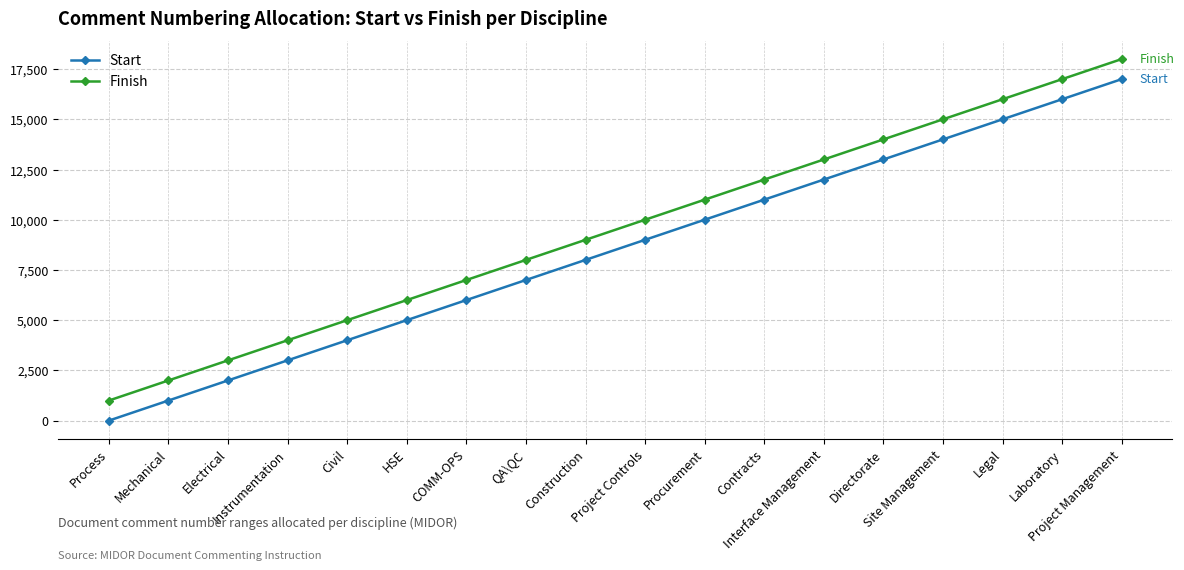

True or false: Finish has more than 0 points higher than both neighbors.

False